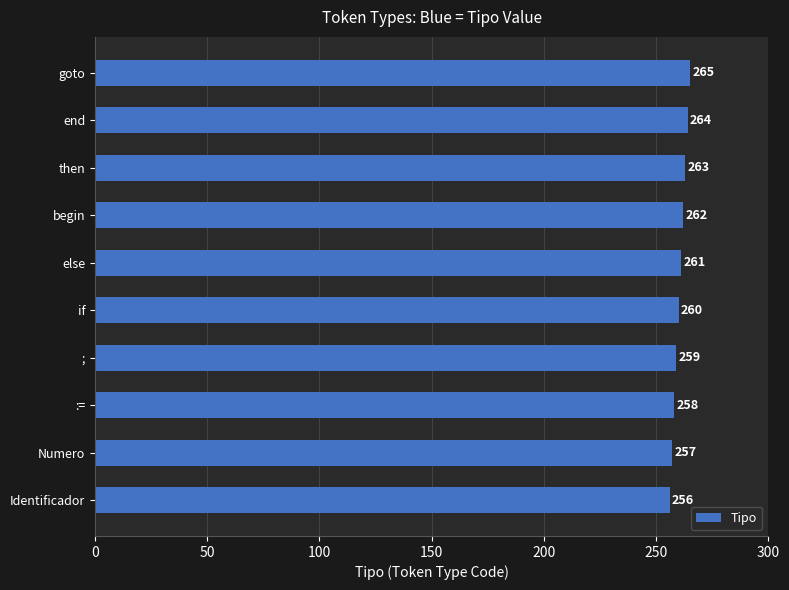

List the labels in order of value, largest first.

goto, end, then, begin, else, if, ;, :=, Numero, Identificador